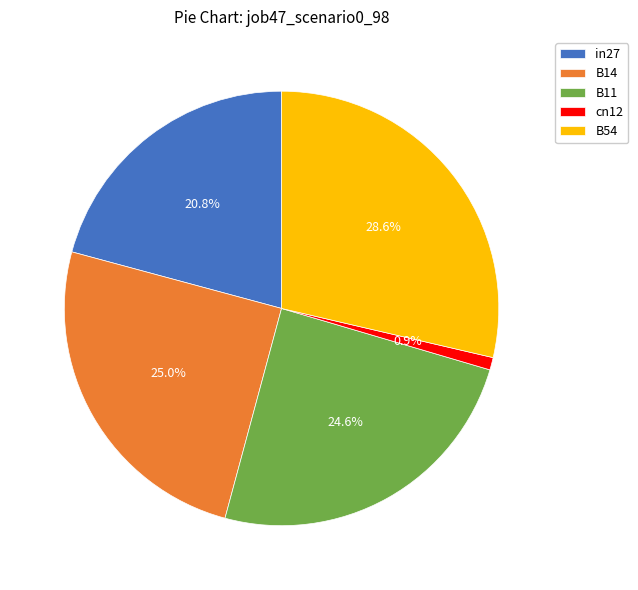

What percentage is the B54 slice, to the nearest percent?

29%